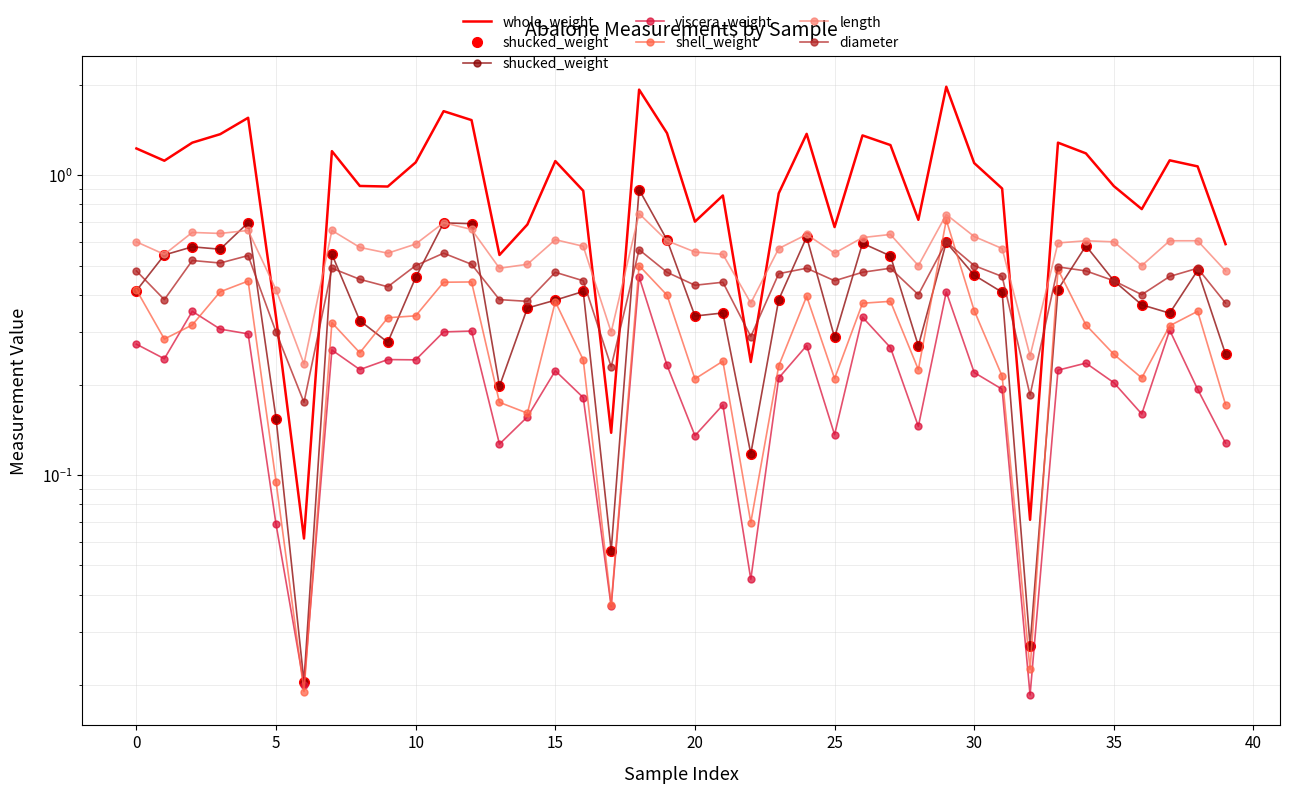

The whole_weight series shows 0.9 at 19. True or false?

False